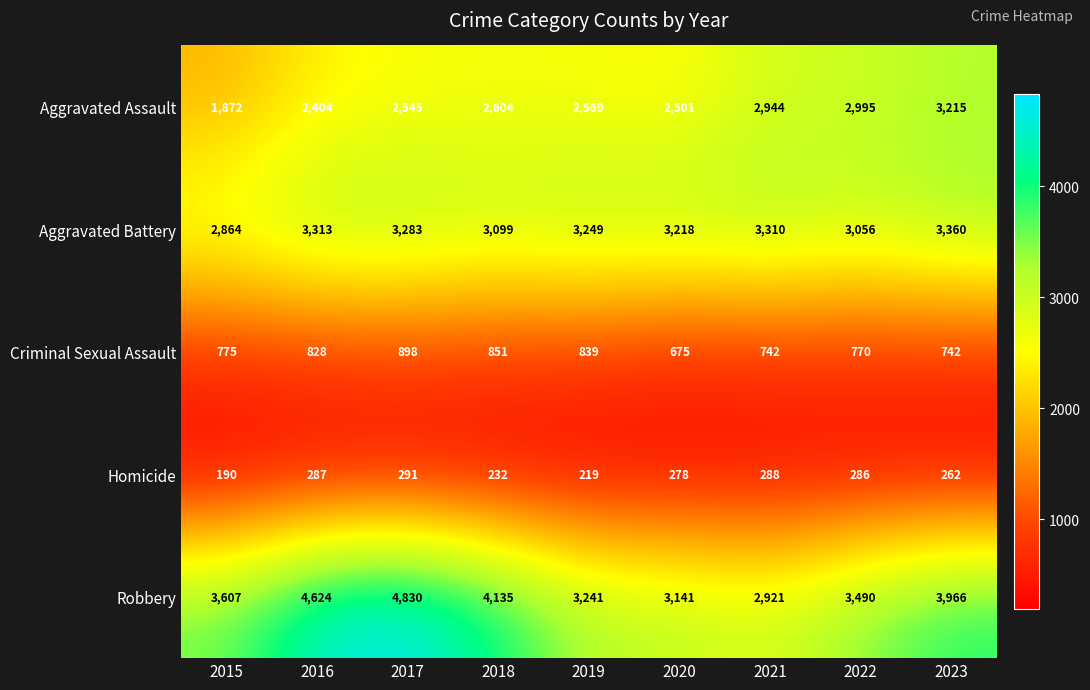

Rank the series by their average value, from highest to lowest.

Robbery, Aggravated Battery, Aggravated Assault, Criminal Sexual Assault, Homicide